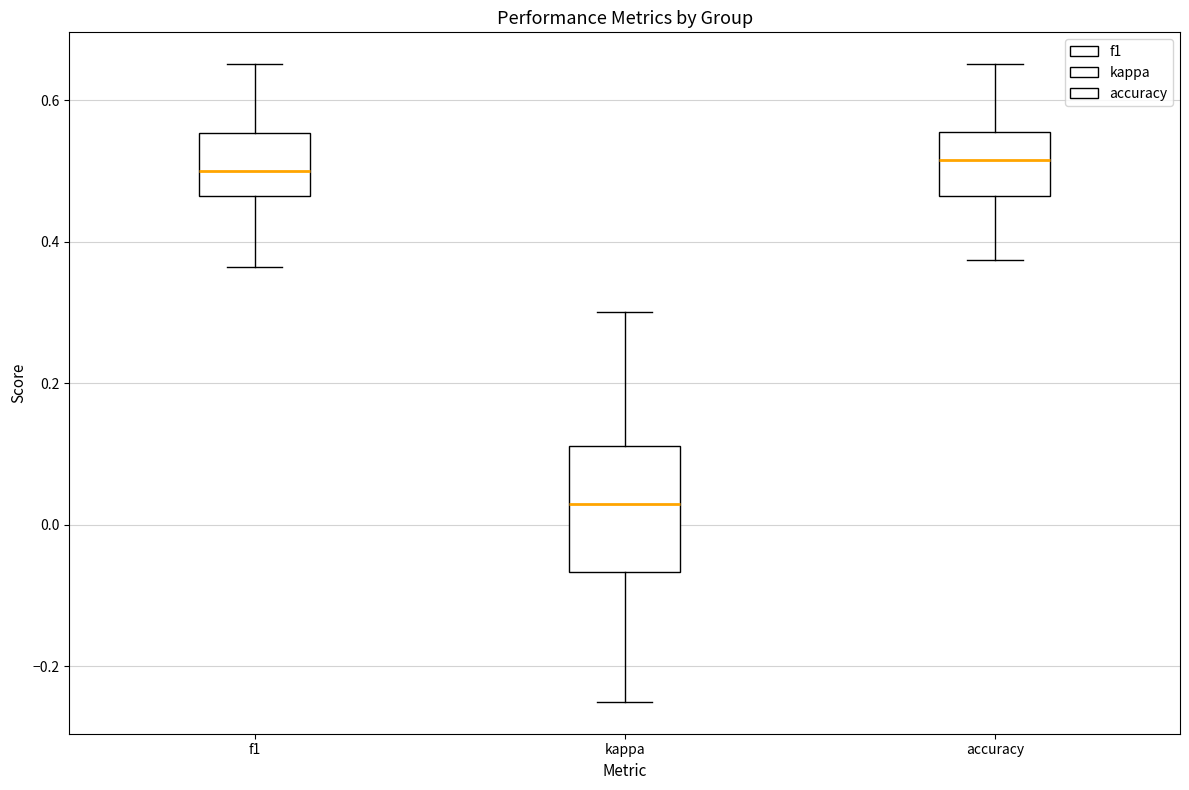

Reading left to right, transcribe this box plot: for each box, give where its median line is, the range the box spans, and where its two whiskers end, as read against the y-axis. The values are not printed on the chart, so give them approximately, as read against the axis.

f1: median 0.50, box 0.46 to 0.56, whiskers 0.36 to 0.66
kappa: median 0.04, box -0.06 to 0.12, whiskers -0.24 to 0.30
accuracy: median 0.52, box 0.46 to 0.56, whiskers 0.38 to 0.66